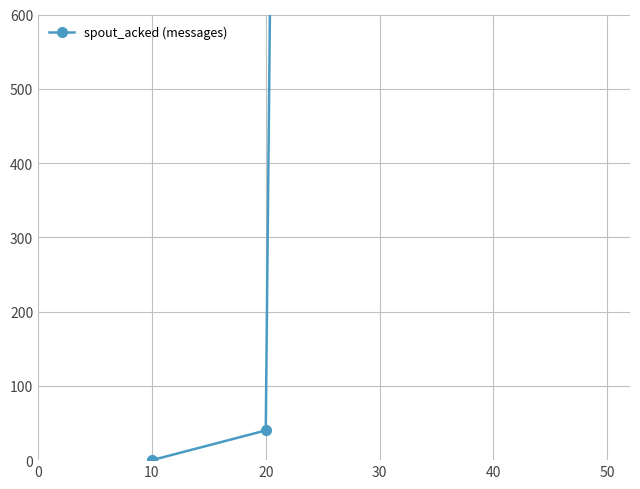

How many data points are less than 15420?

2